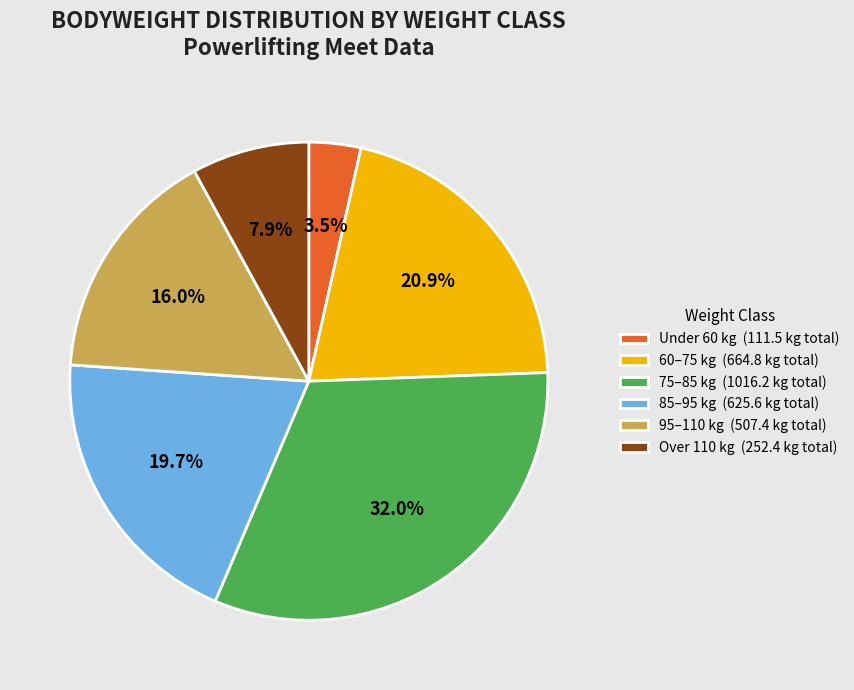

Which has a higher value, 60–75 kg (664.8 kg total) or Over 110 kg (252.4 kg total)?

60–75 kg (664.8 kg total)